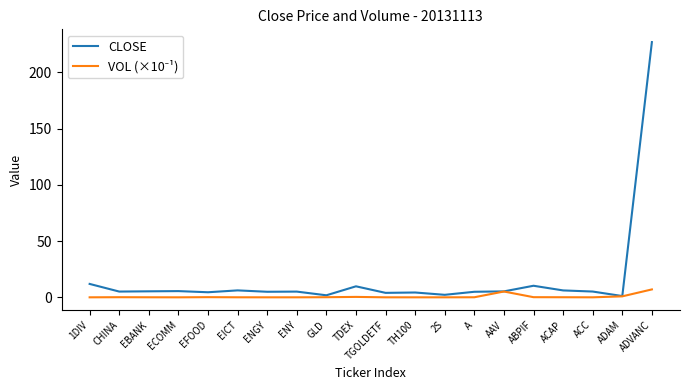

Which label corresponds to the largest value in the chart?

ADVANC